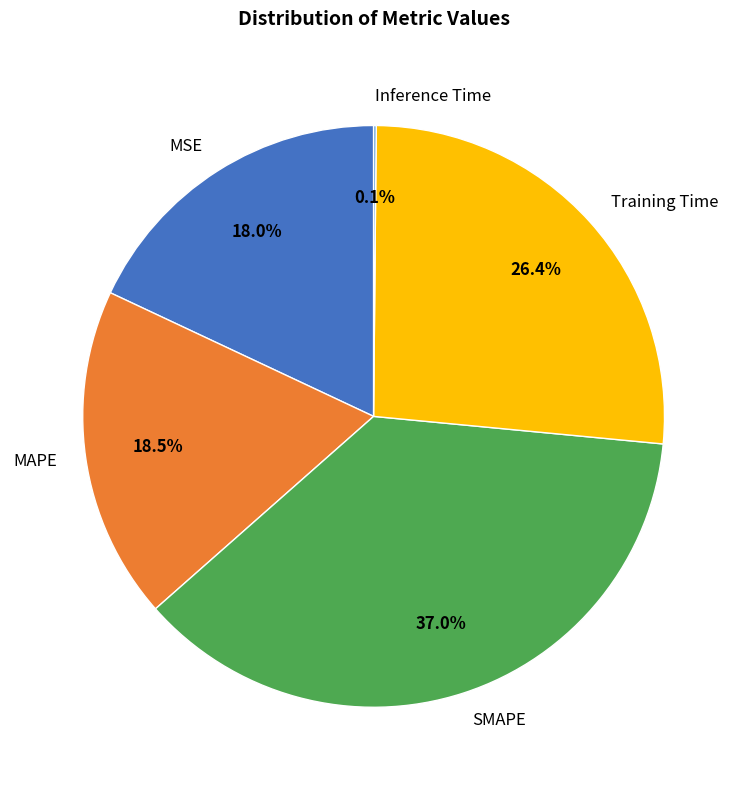

The SMAPE slice represents 51% of the pie. True or false?

False